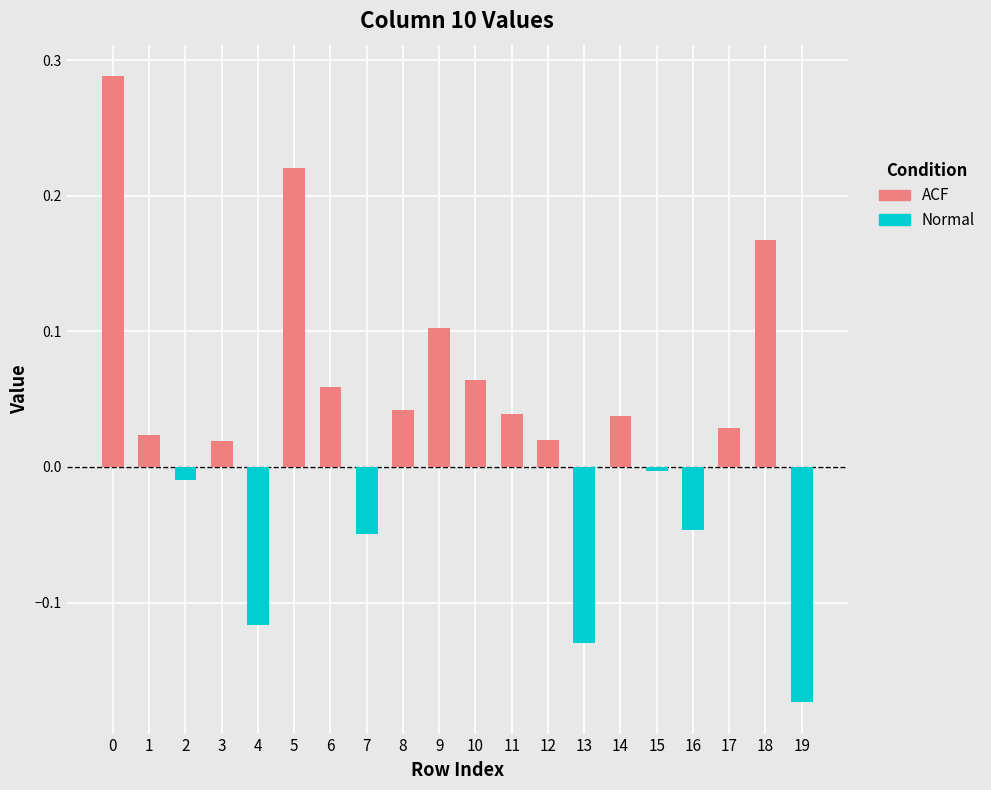

At which category does the chart reach its minimum across all series?

19